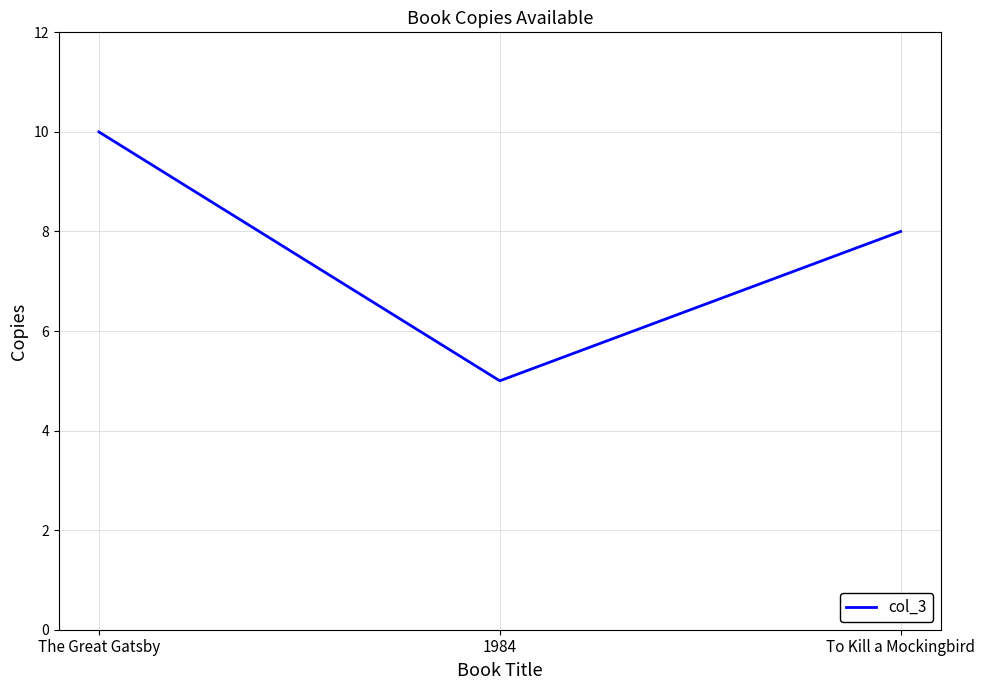

What position from the right is 1984?

2